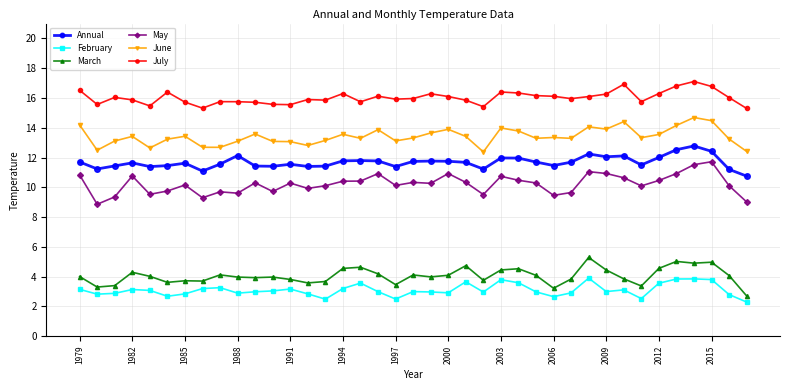

At how many categories does at least one series exceed 15?

39